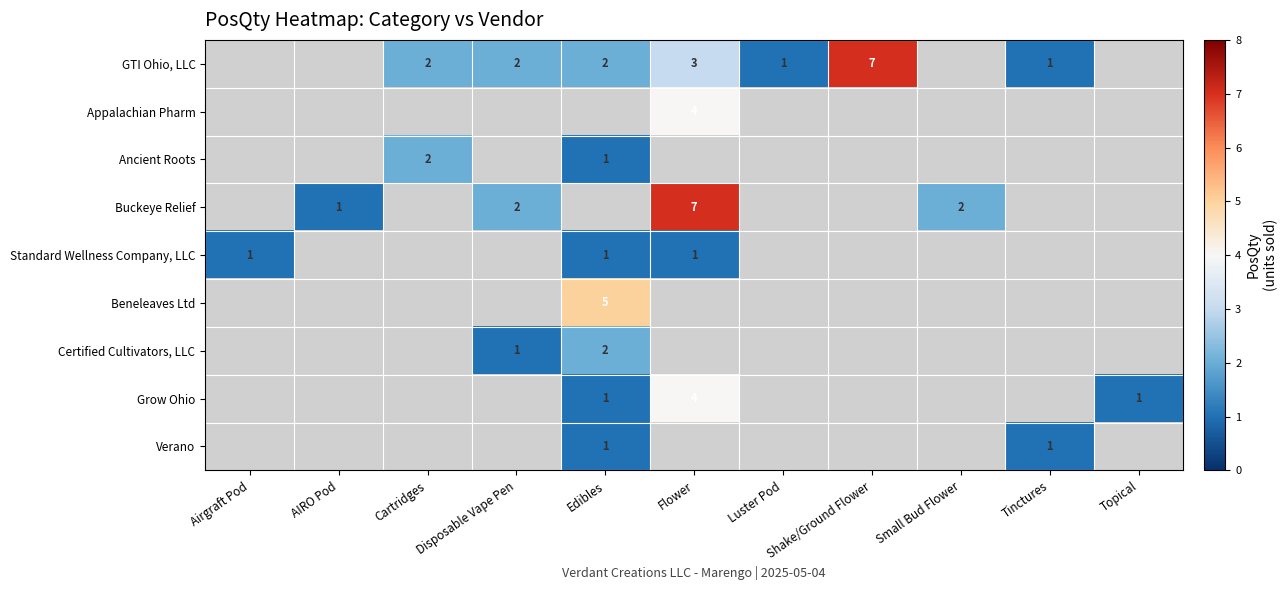

At which category does the chart reach its minimum across all series?

Luster Pod